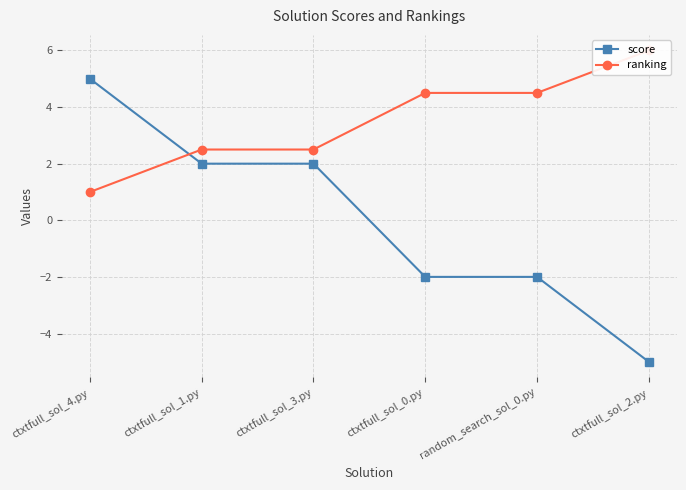

List the labels in order of ranking value, largest first.

ctxtfull_sol_2.py, ctxtfull_sol_0.py, random_search_sol_0.py, ctxtfull_sol_1.py, ctxtfull_sol_3.py, ctxtfull_sol_4.py